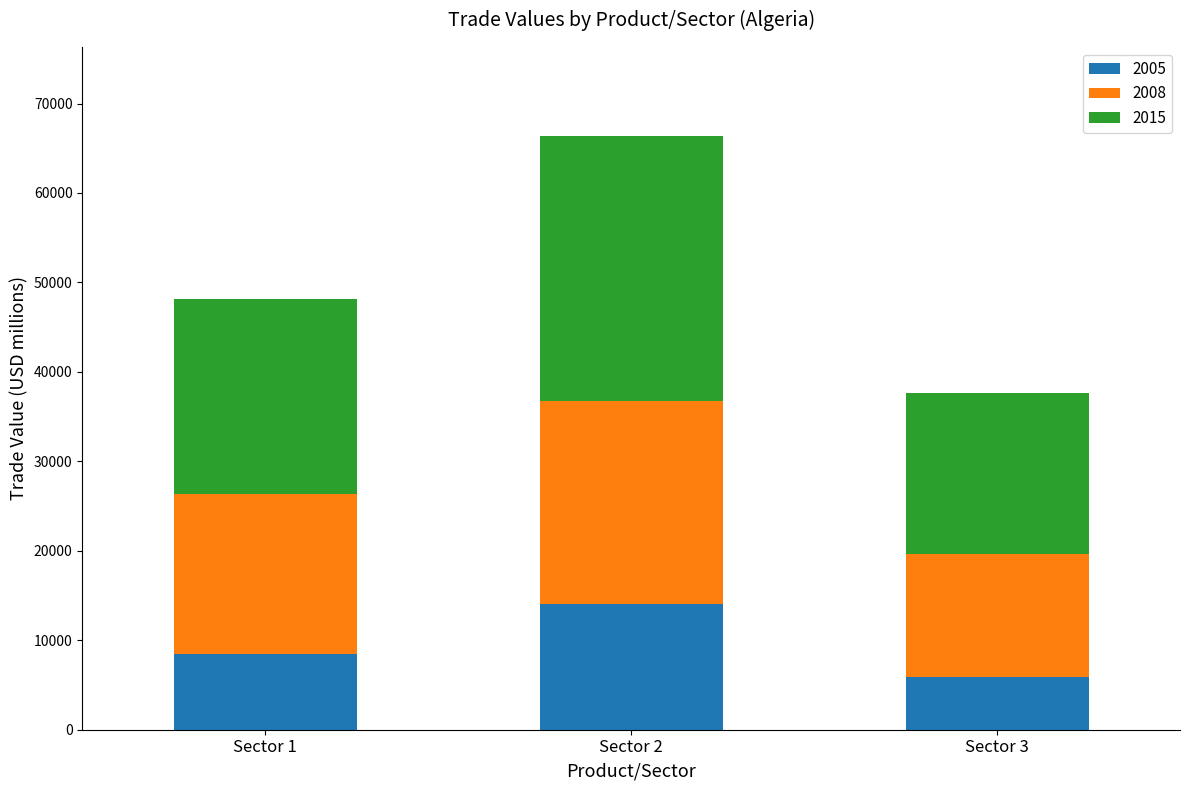

What is the sum of all 2005 values?

28458